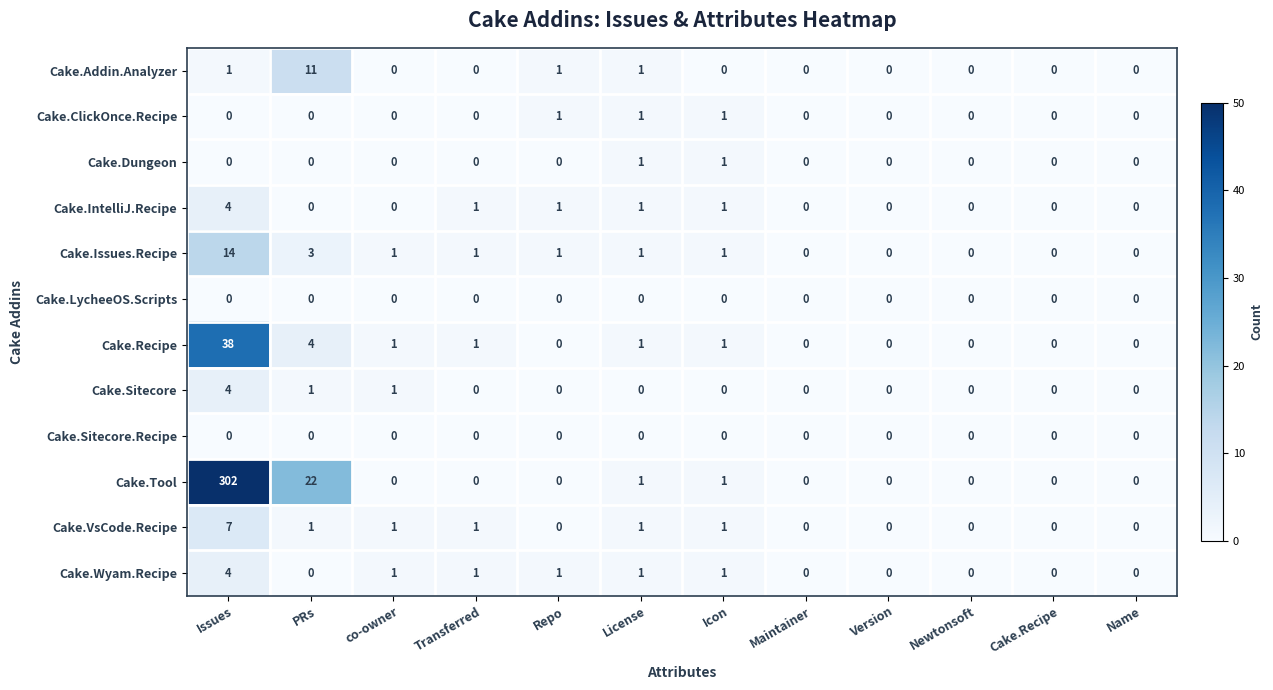

Which series has the largest total across all categories?

Cake.Tool